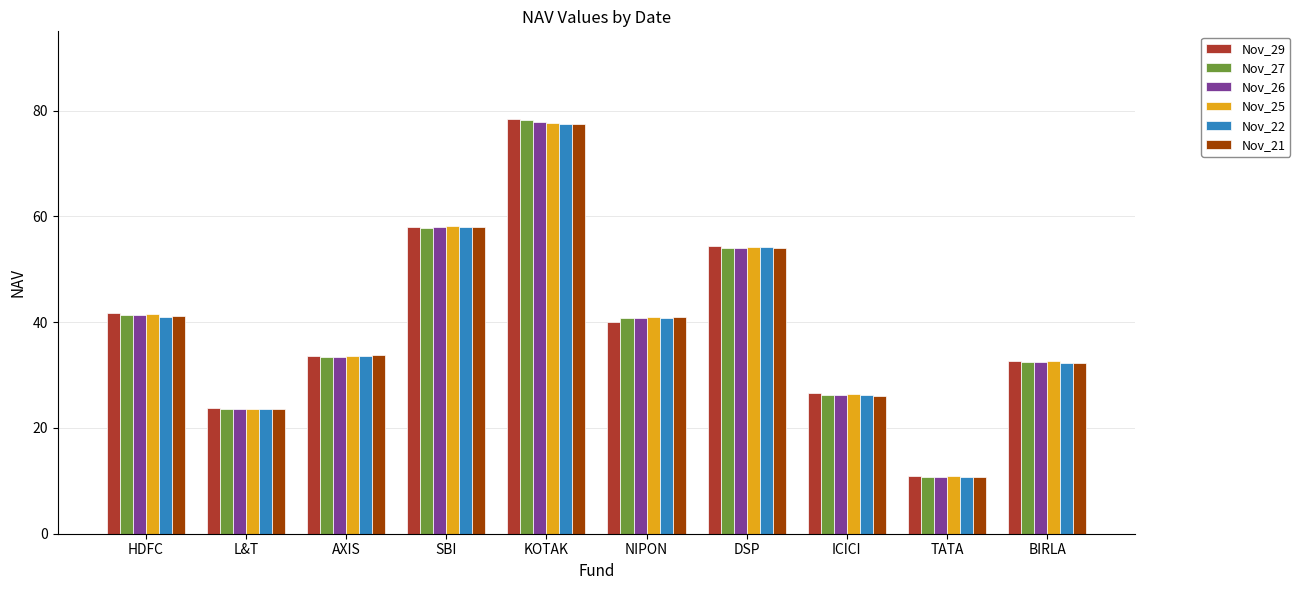

Is it true that Nov_26 equals 49.1 at AXIS?

False